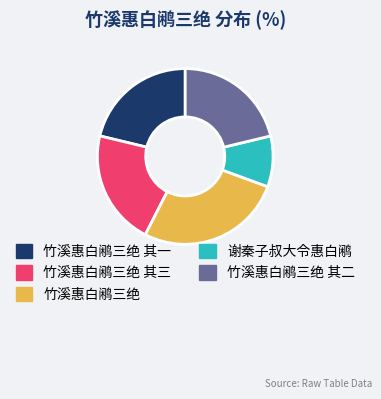

Is the sum of 竹溪惠白鹇三绝 其二 and 竹溪惠白鹇三绝 其三 greater than half?

No